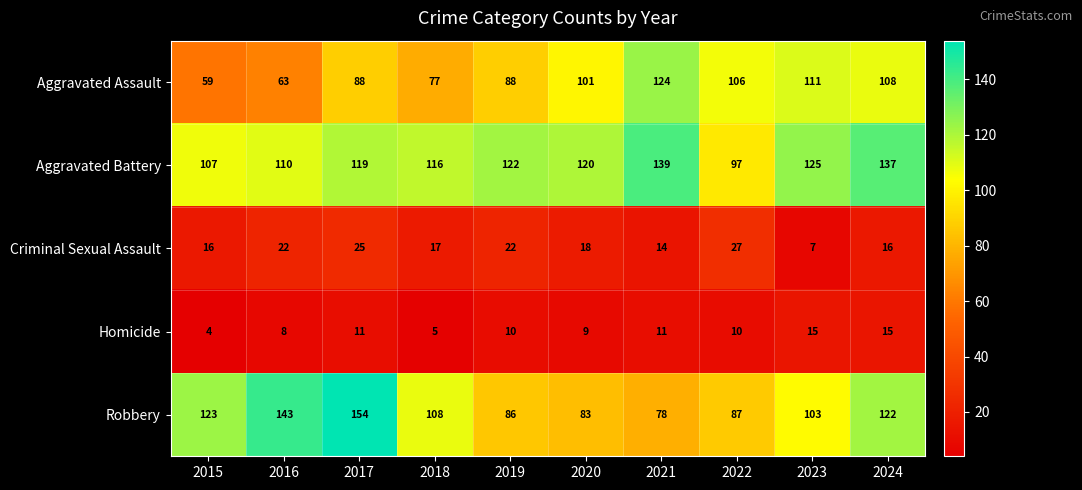

Which category has the highest value in the Aggravated Battery series?

2021